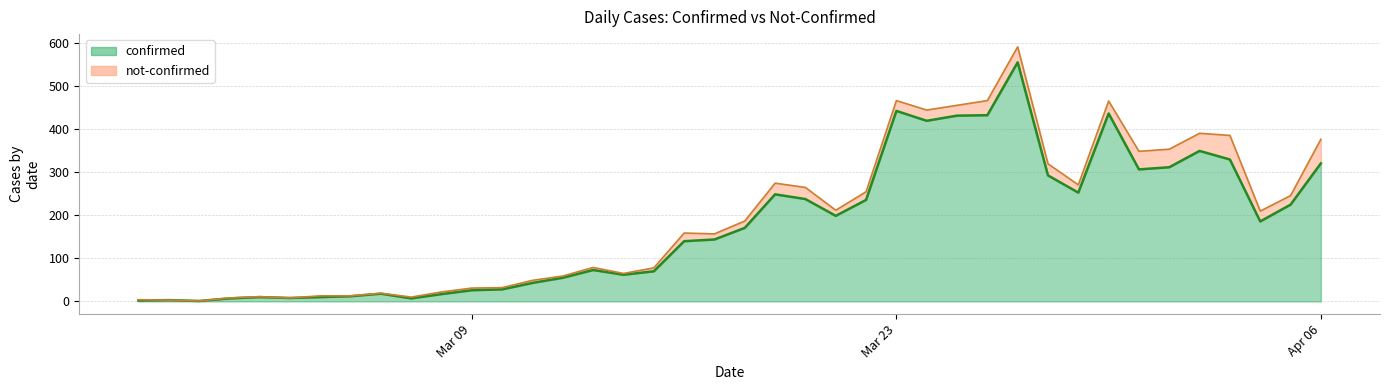

How many lines are shown in the chart?

2